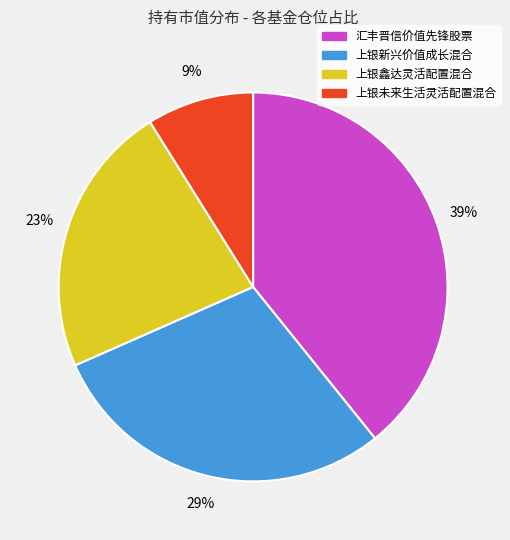

True or false: 上银未来生活灵活配置混合 accounts for 3% of the total.

False